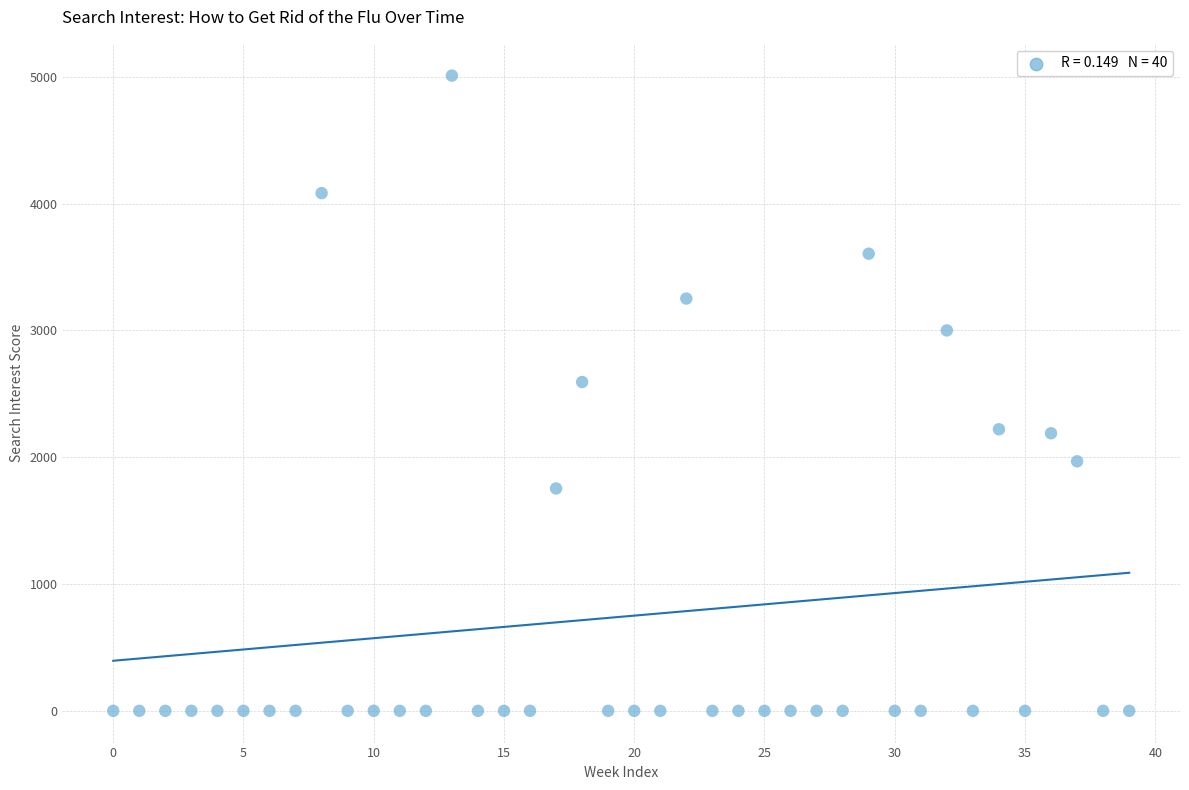

What is the range of Y values (max minus min)?

5009.4